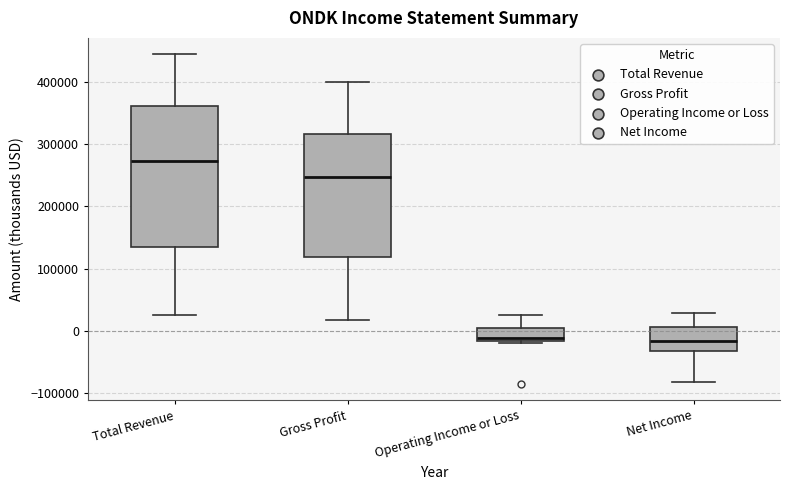

Which box is the tallest, from its lower edge to its upper edge?

Total Revenue